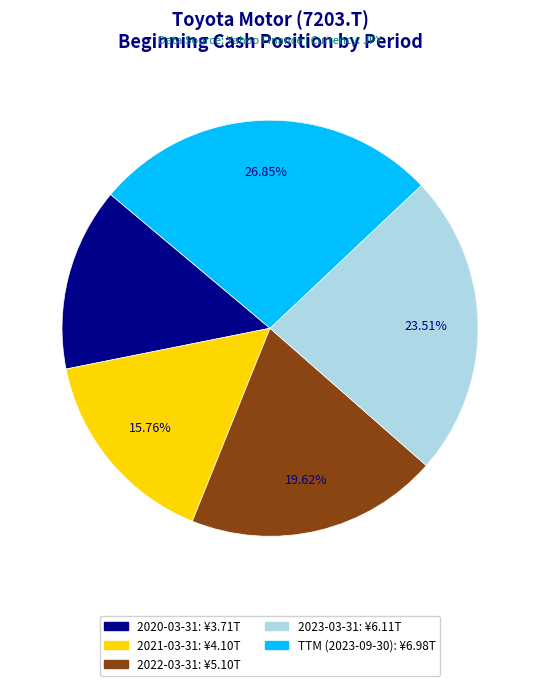

To the nearest percent, what is the average slice percentage?

20%